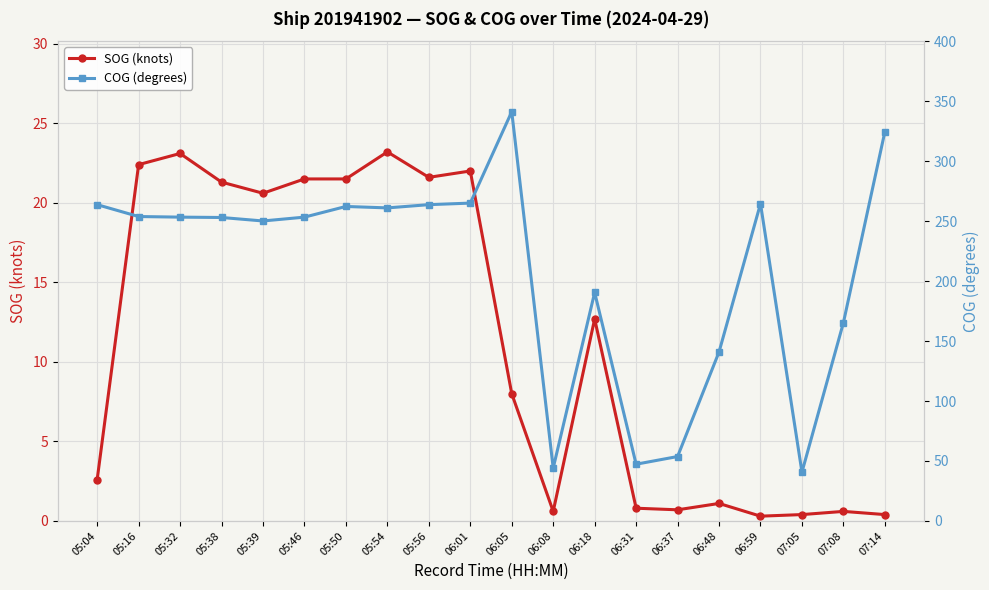

Rank the series by their average value, from highest to lowest.

COG (degrees), SOG (knots)